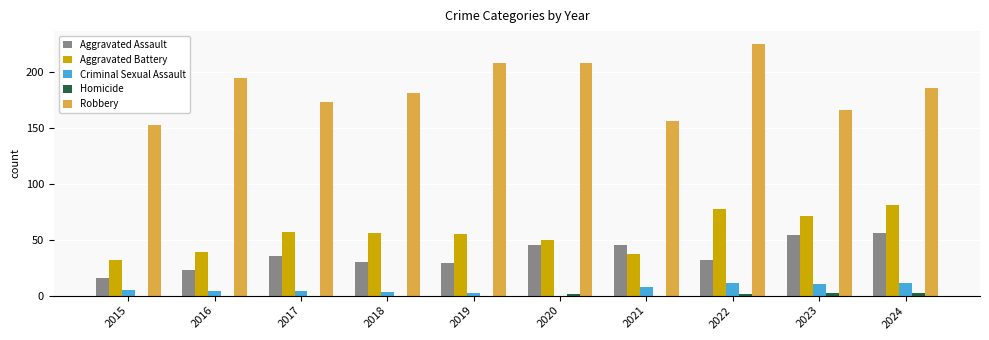

What is the greatest value displayed?

225